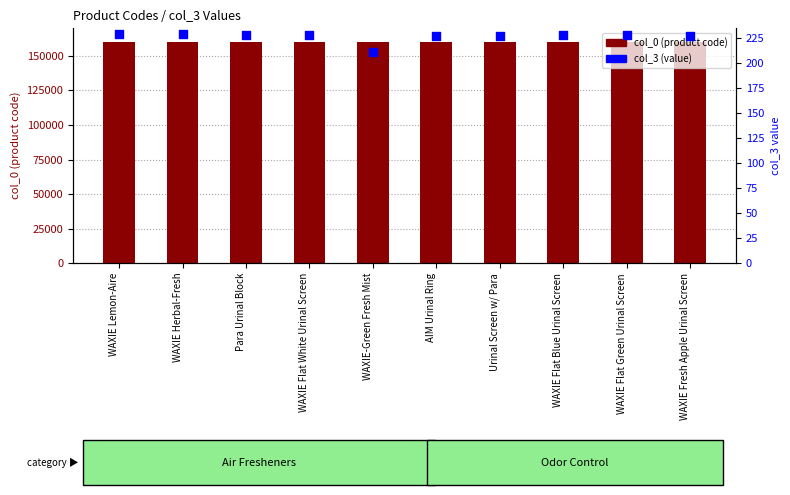

Which series has the widest spread of Y values?

col_0 (product code)